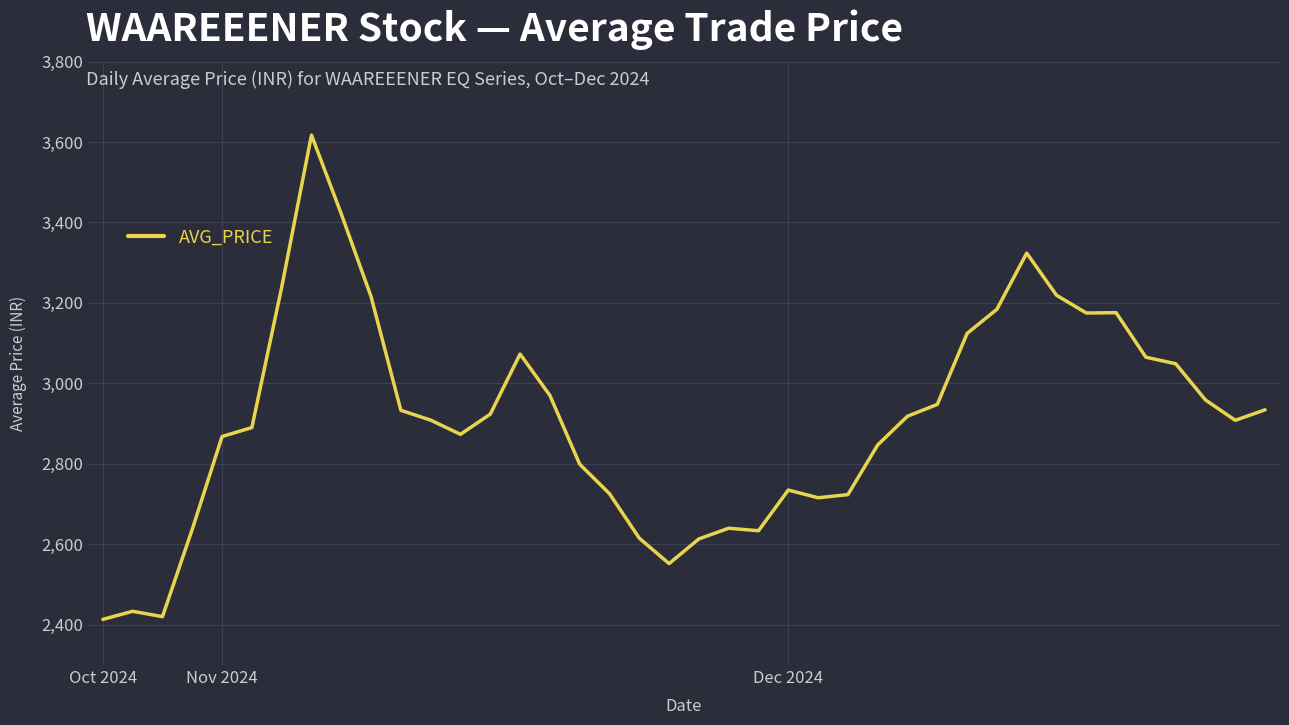

Does the chart have visible grid lines?

Yes